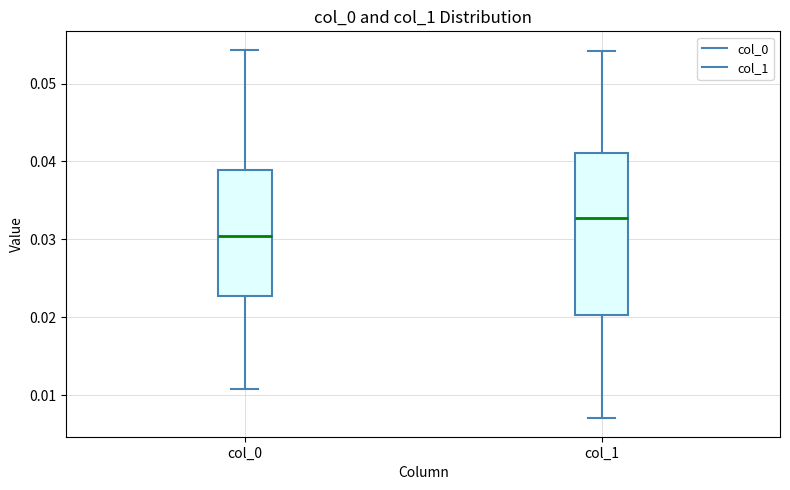

Reading left to right, transcribe this box plot: for each box, give where its median line is, the range the box spans, and where its two whiskers end, as read against the y-axis. The values are not printed on the chart, so give them approximately, as read against the axis.

col_0: median 0.030, box 0.023 to 0.039, whiskers 0.011 to 0.054
col_1: median 0.033, box 0.020 to 0.041, whiskers 0.007 to 0.054